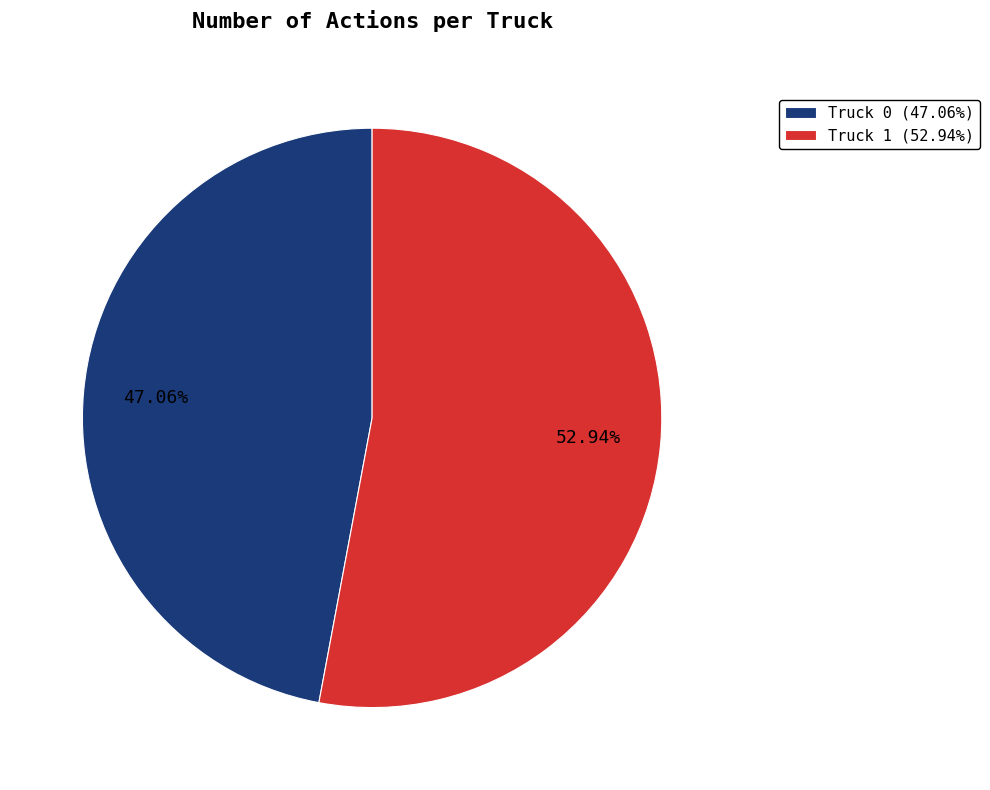

What is the largest slice in the pie chart?

Truck 1